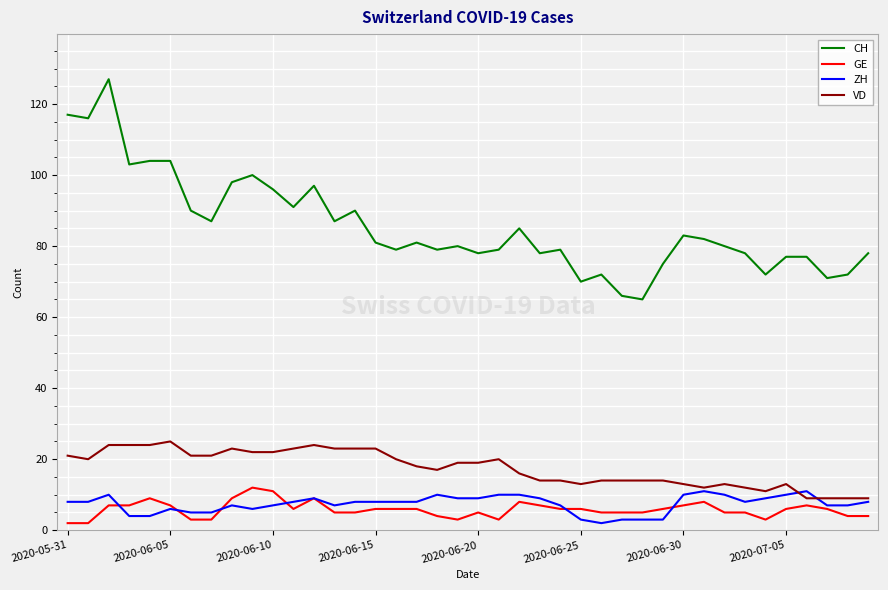

Does the chart display data point markers on the line(s)?

No